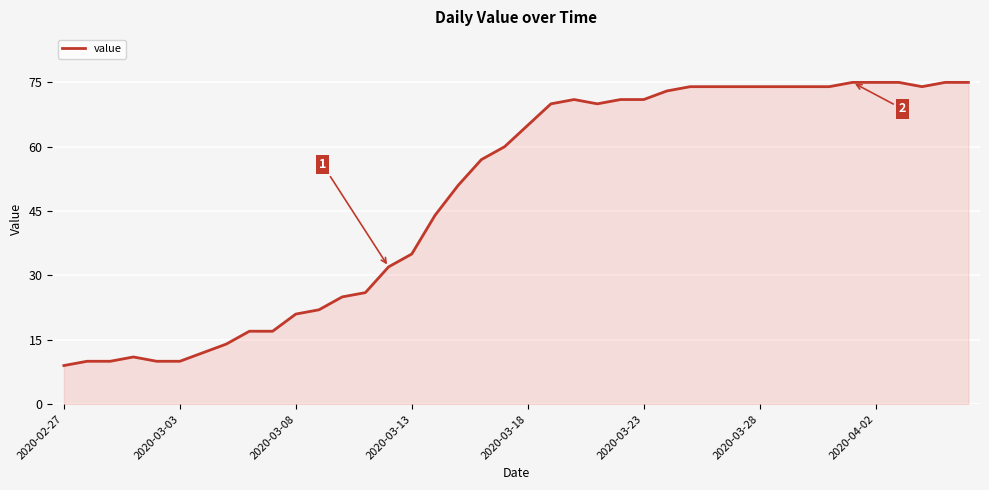

What is the minimum value shown in the chart?

9